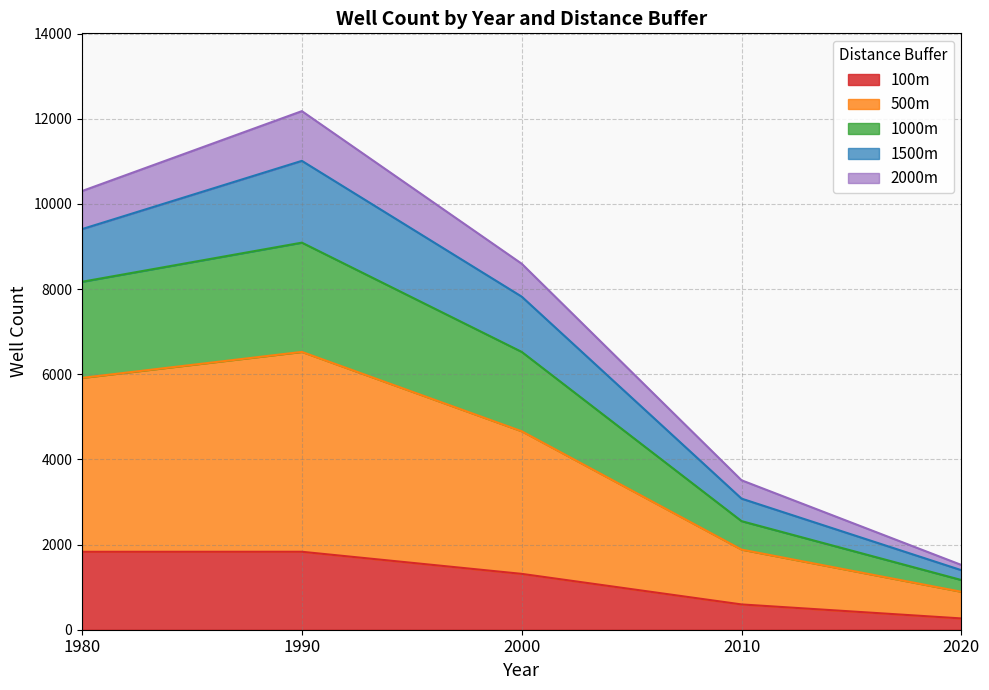

How many interior local peaks does the 1000m series have?

1